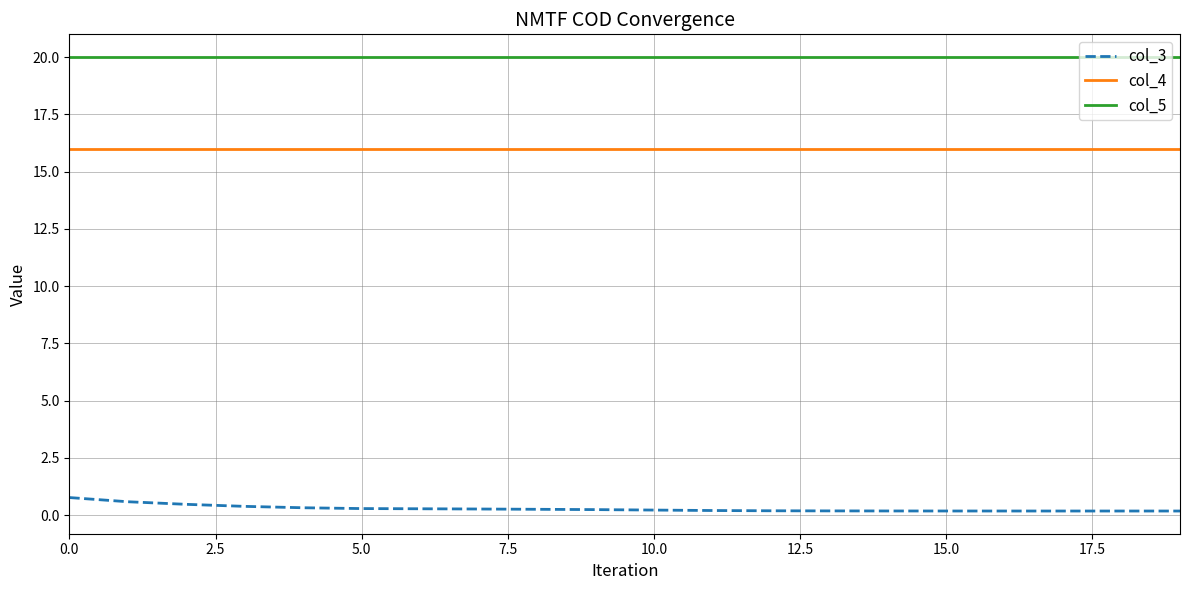

List the series in order of their overall mean, lowest first.

col_3, col_4, col_5